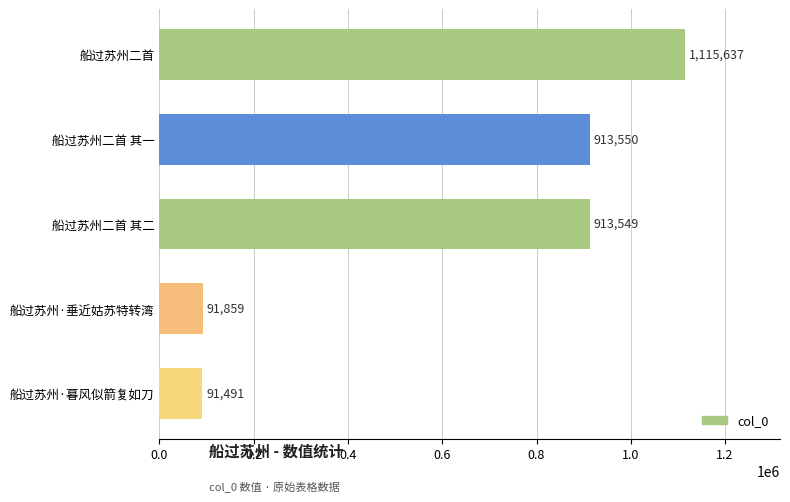

What is the average value?

625217